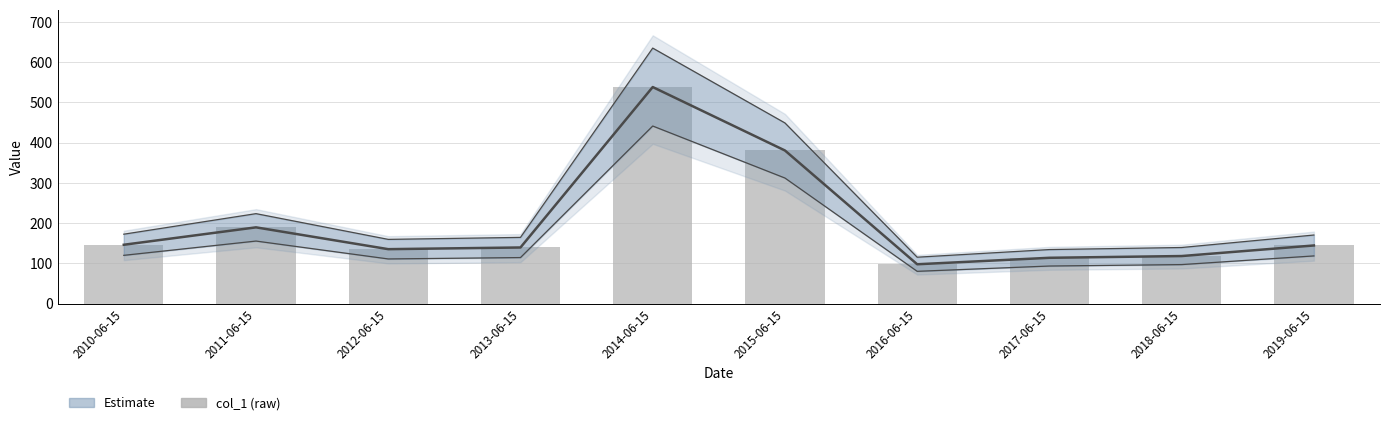

Where does the data first go above 144?

2010-06-15